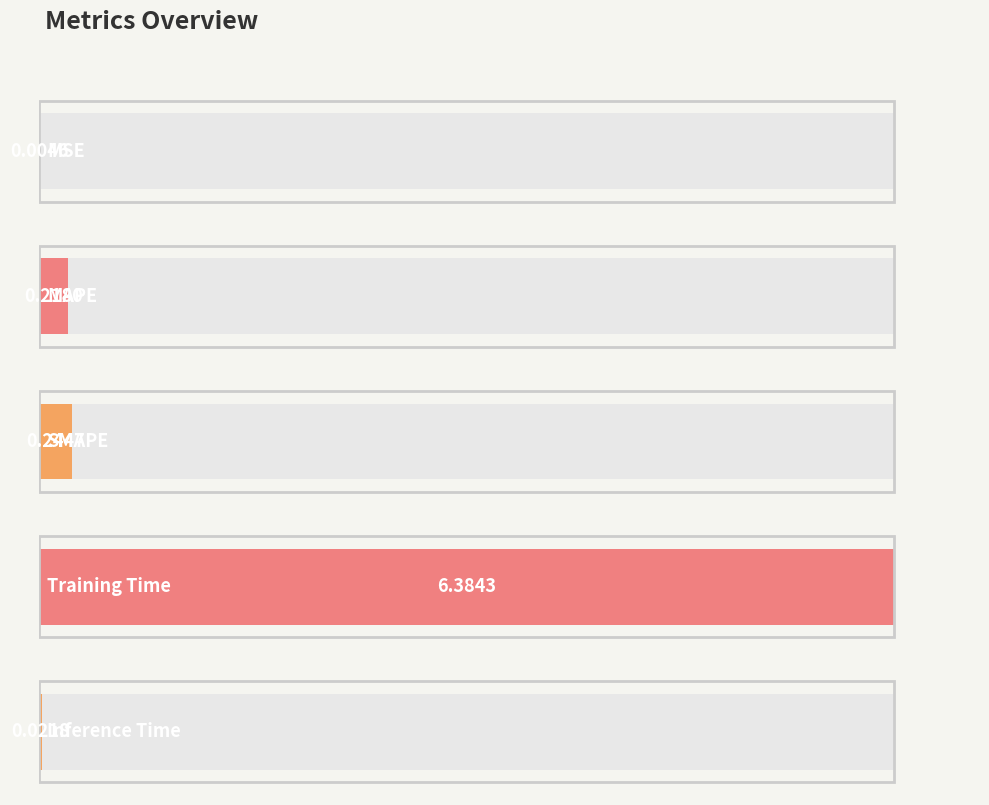

True or false: the data shows 0.0 at Inference Time.

True